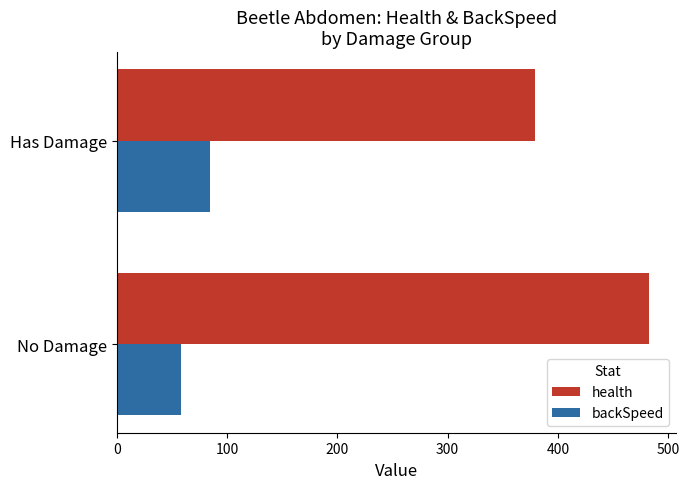

What is the total value across all series at Has Damage?

463